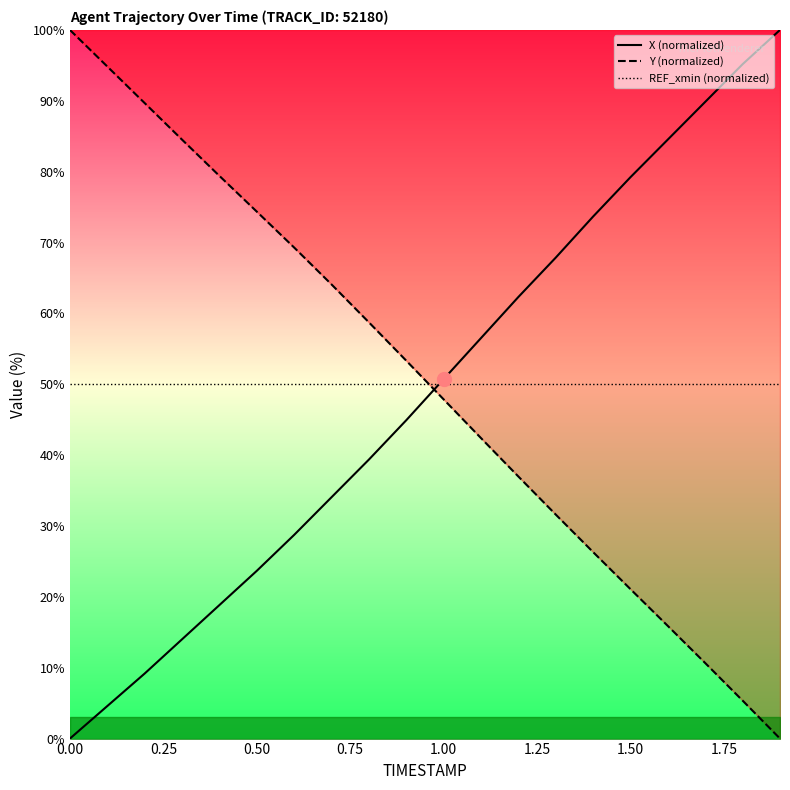

What is the maximum value for REF_xmin (normalized)?

50.0